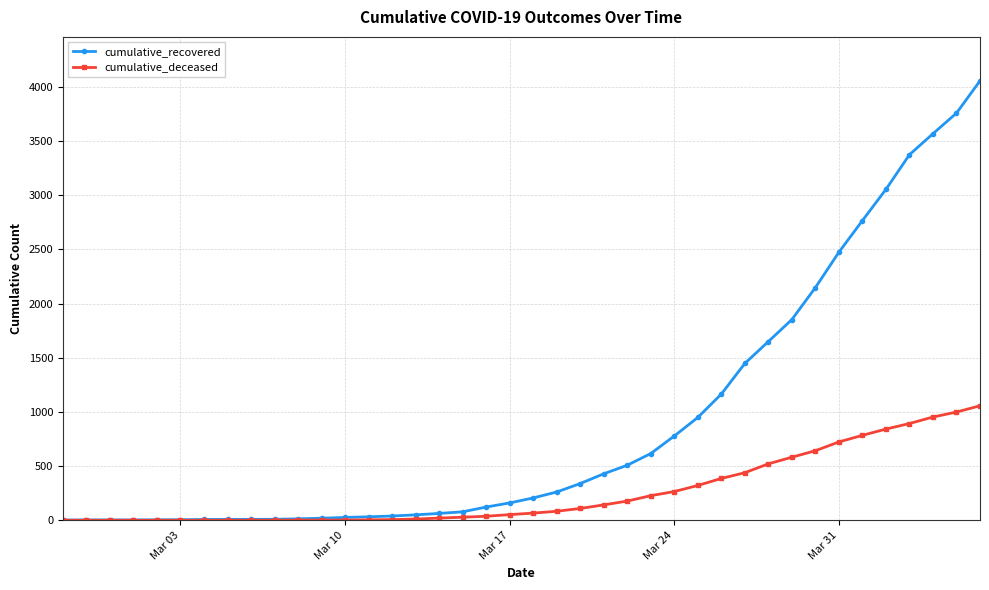

Which series has the widest spread of values?

cumulative_recovered